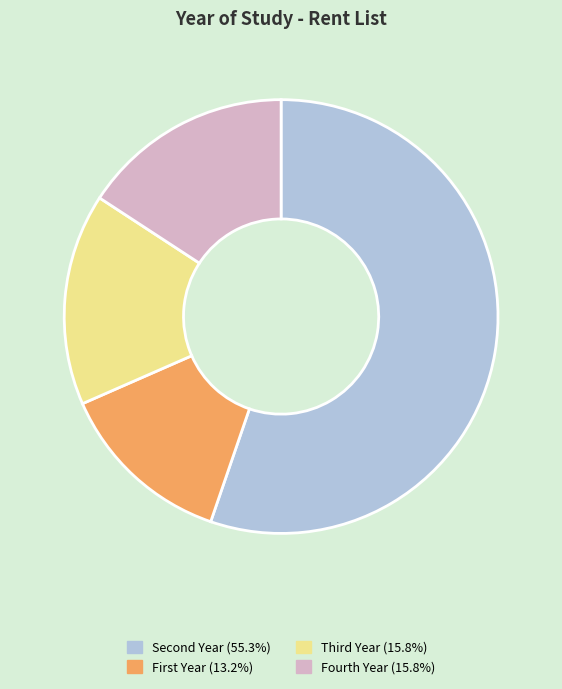

How many slices are in this pie chart?

4